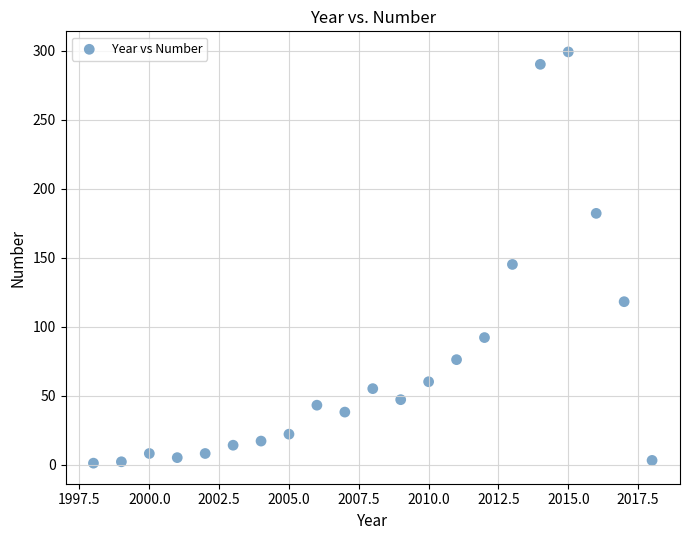

What Y value in the scatter plot is closest to 150?

145